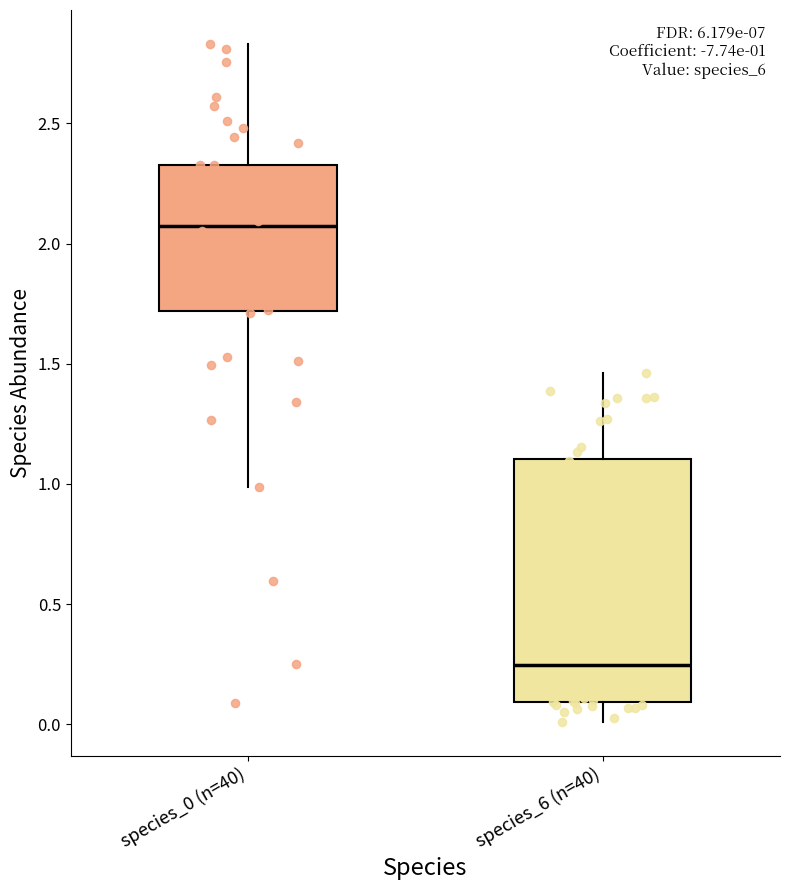

Which box has the highest median line?

species_0 (n=40)